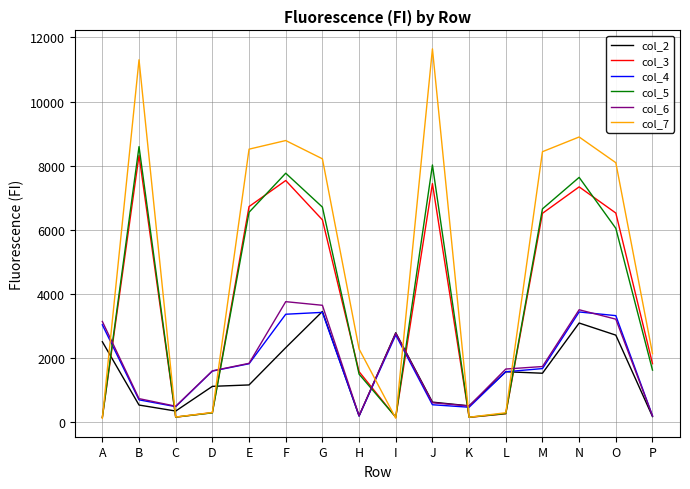

Rank the series at O from highest to lowest value.

col_7, col_3, col_5, col_4, col_6, col_2